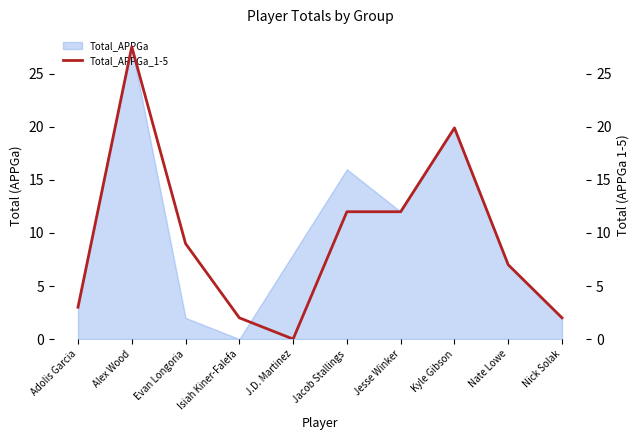

Reading left to right, list all the values displayed in this chart.

3.0	27.6	9.0	2.0	0.0	12.0	12.0	19.9	7.0	2.0